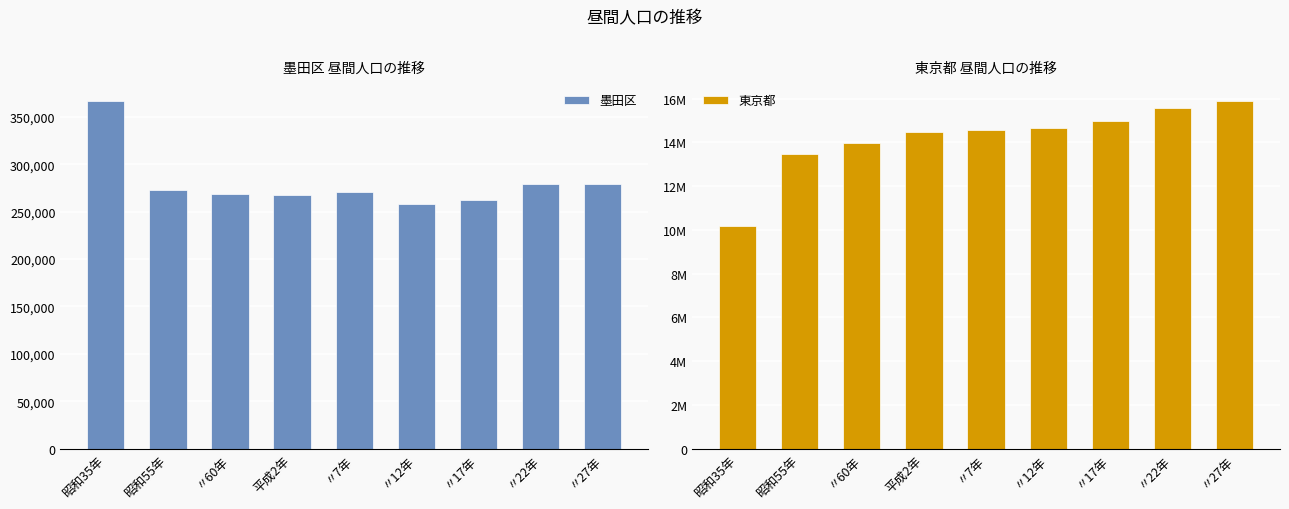

What is the label of the 7th bar from the left?

〃17年